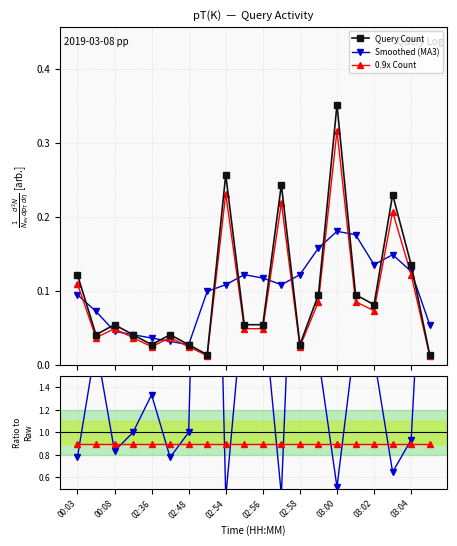

True or false: Query Count has more than 2 interior local peaks.

True